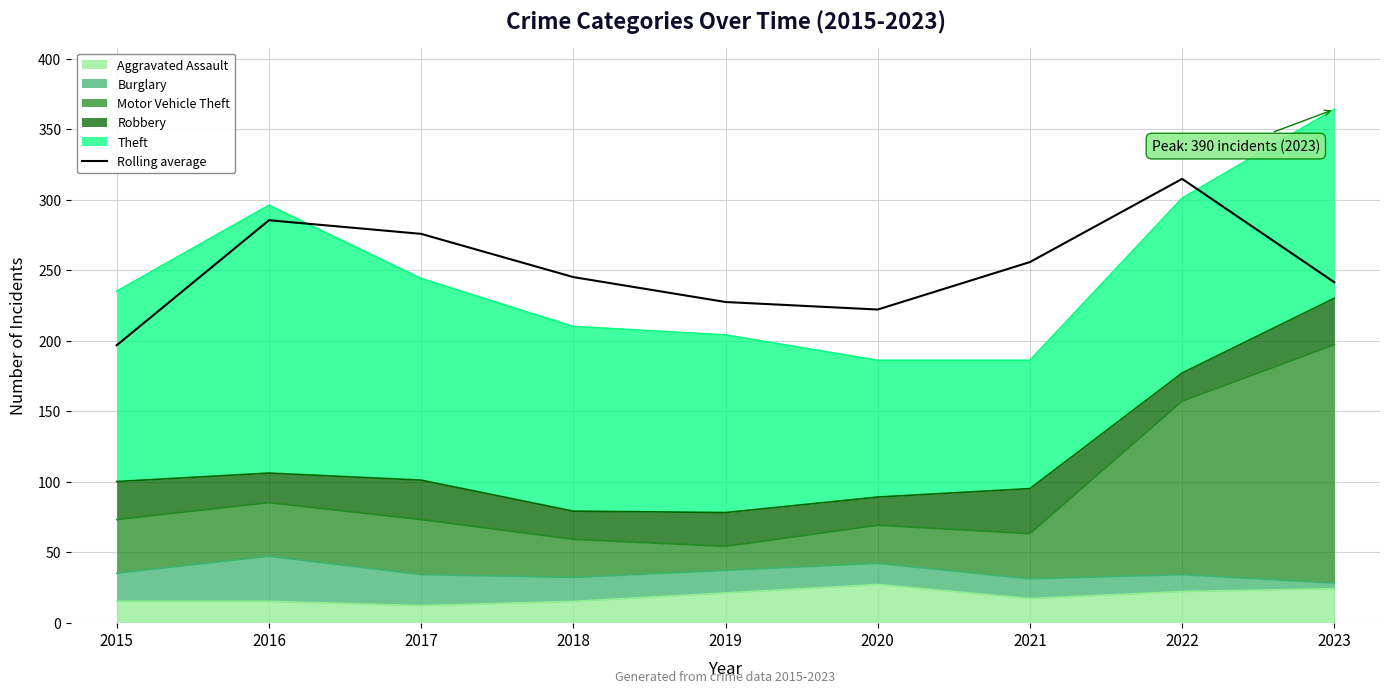

What is the value of the 3rd point from the left?

275.7